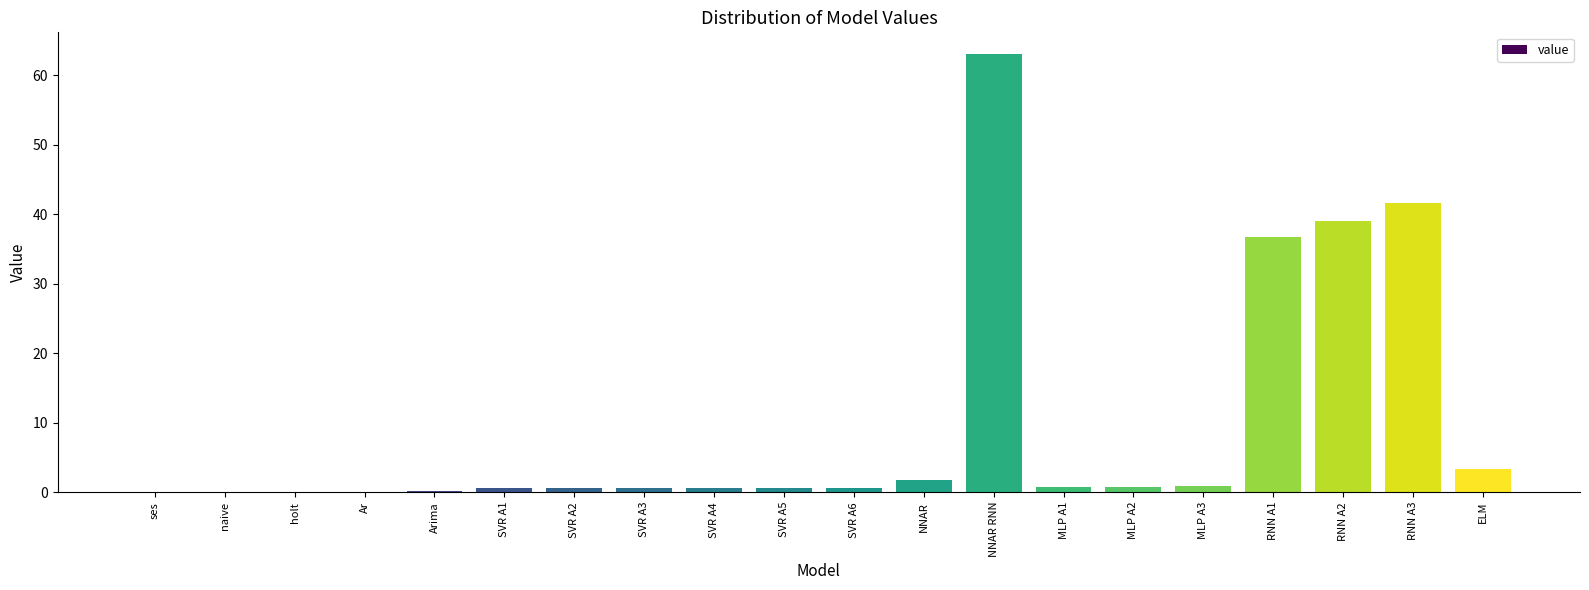

What is the maximum value shown in the chart?

63.0